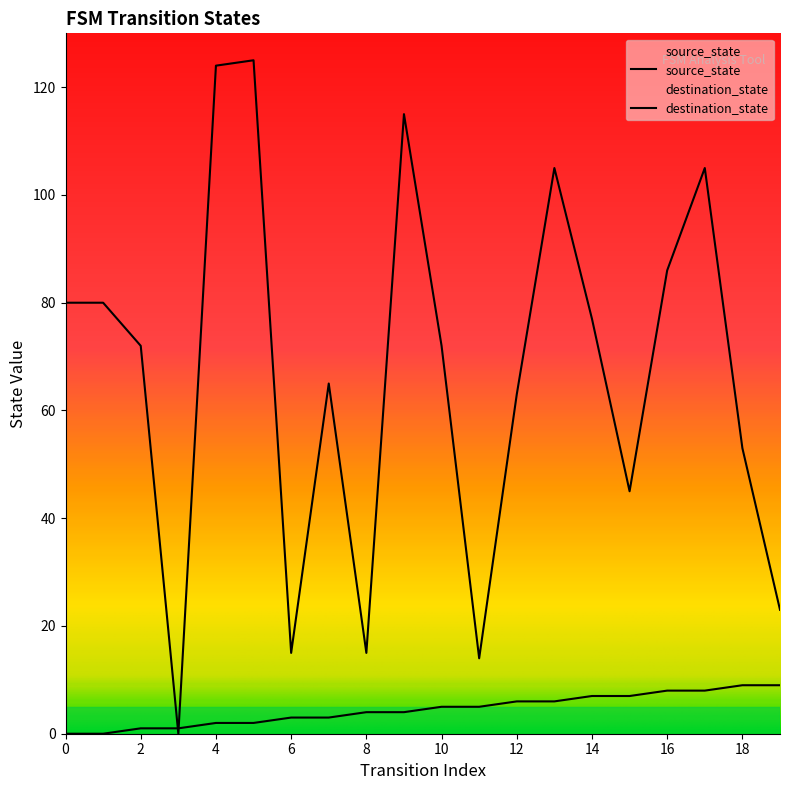

True or false: source_state and destination_state intersect in this chart.

True